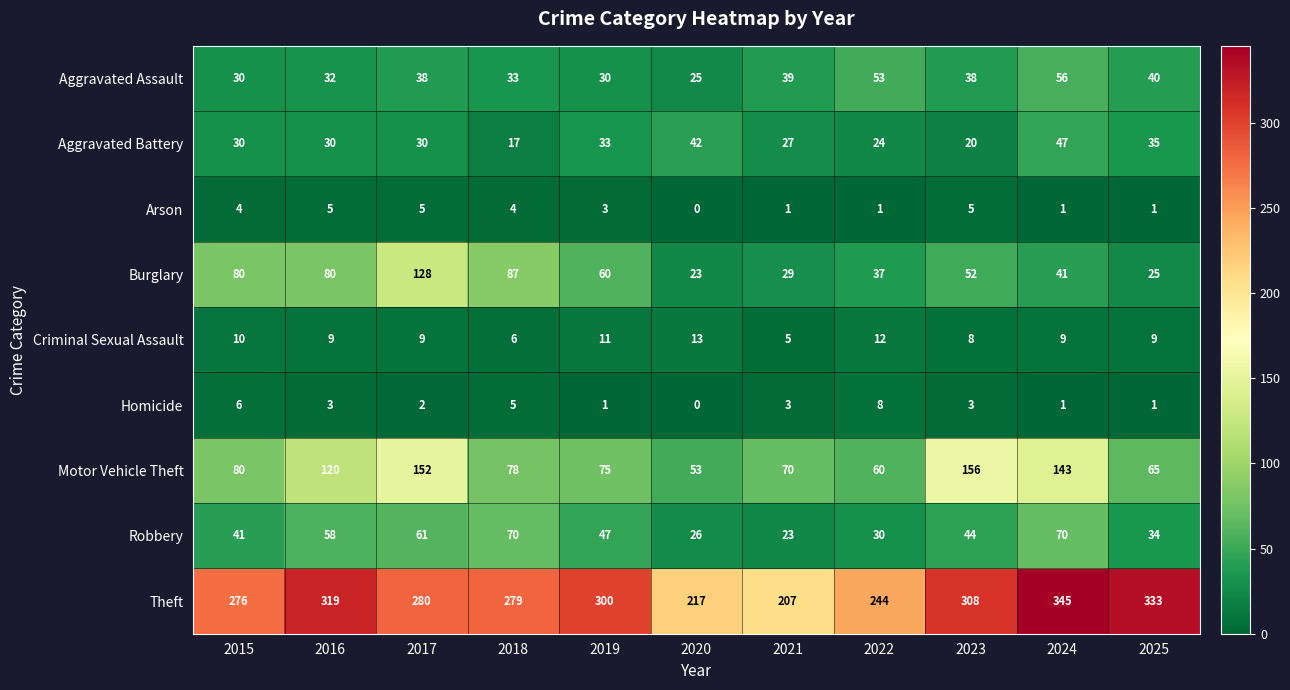

List the labels in order of Theft value, smallest first.

2021, 2020, 2022, 2015, 2018, 2017, 2019, 2023, 2016, 2025, 2024